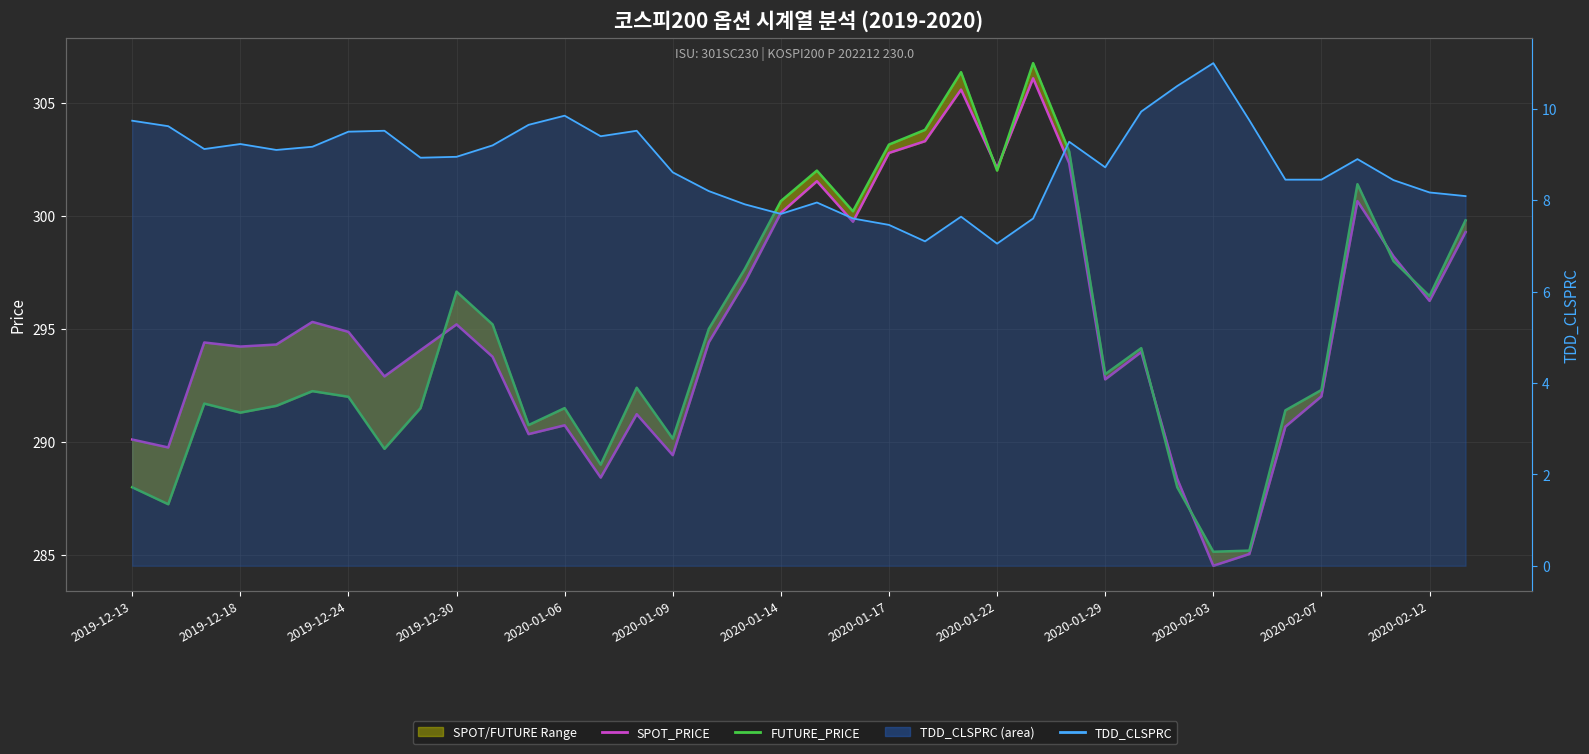

The value of SPOT_PRICE at 2020-01-22 is 473.0. True or false?

False